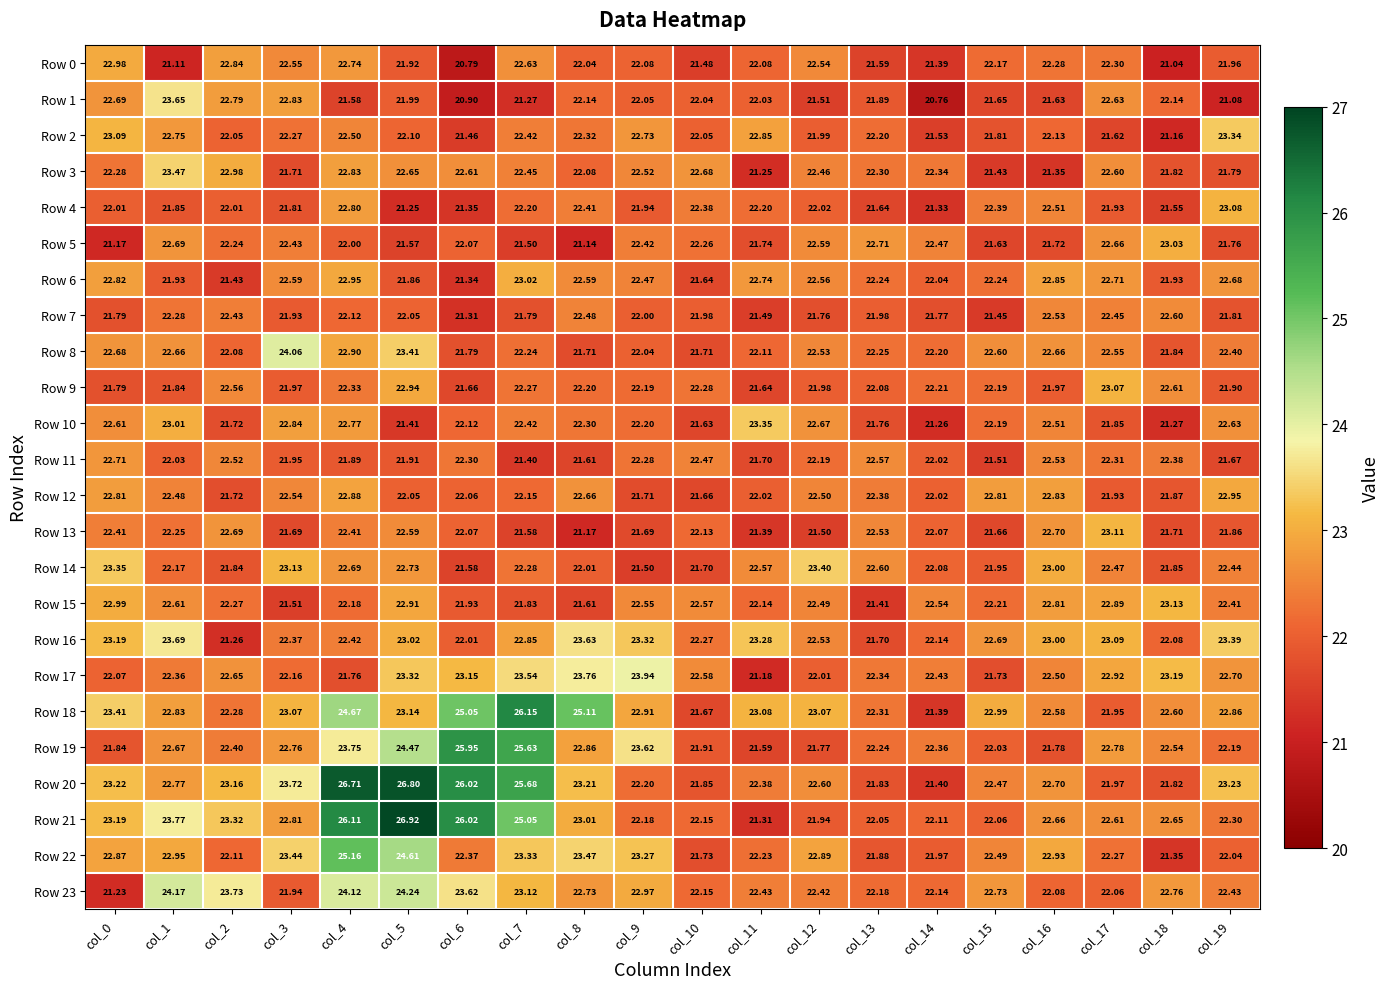

Which series has the widest spread of values?

Row 21